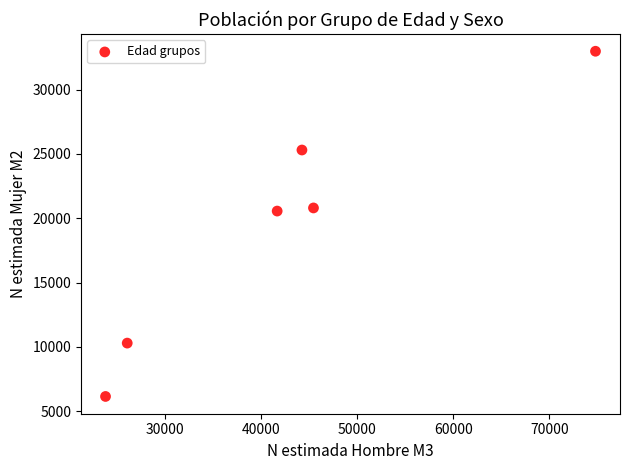

What is the average X value?

42653